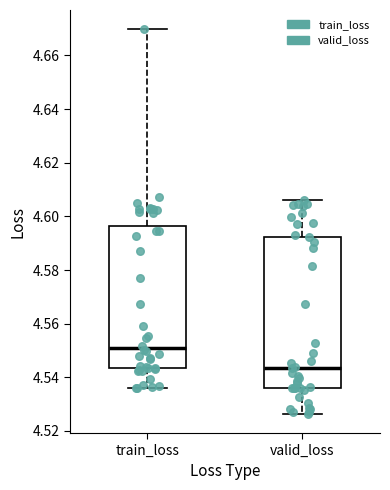

Which box's median line is the highest?

train_loss